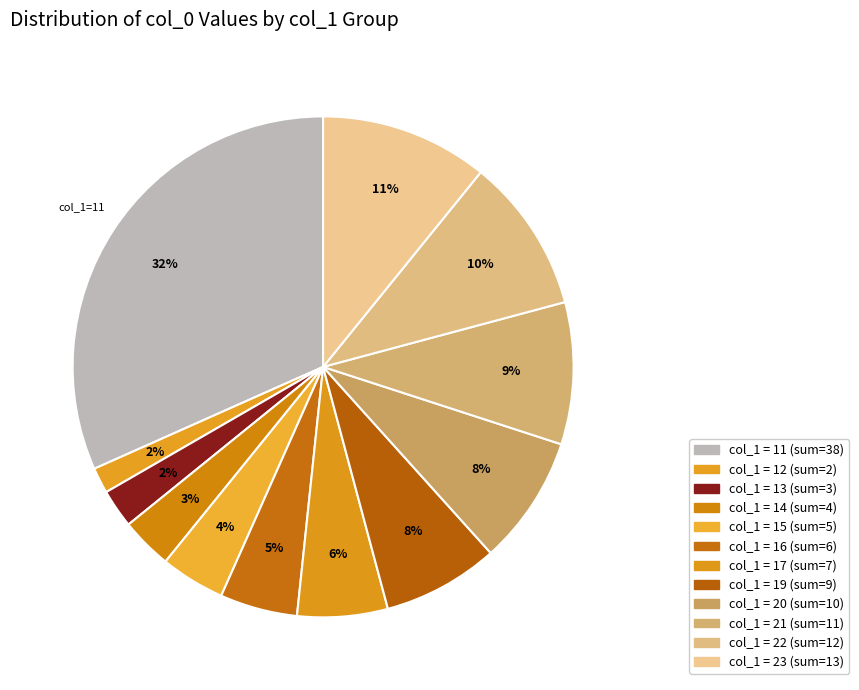

Count the number of slices in the pie.

12